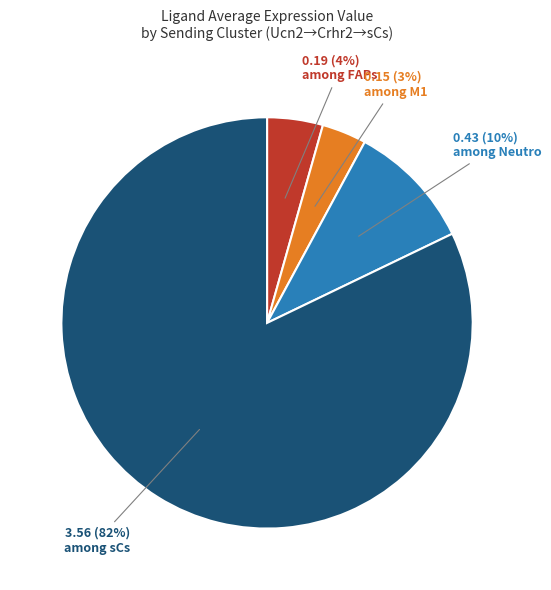

Does any single category account for the majority?

Yes